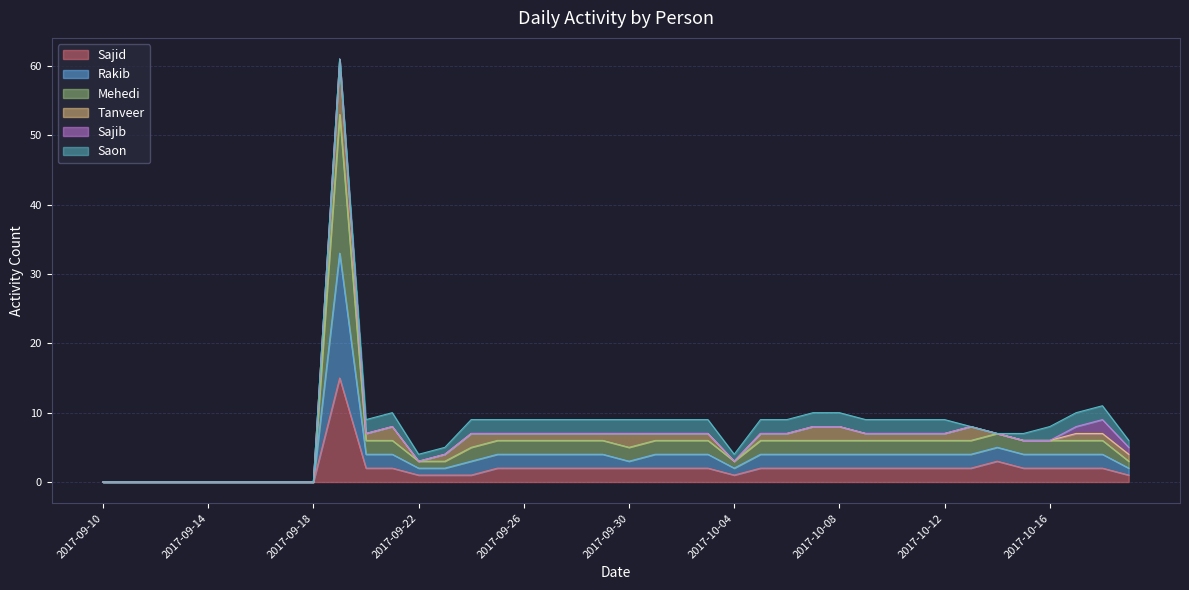

What is the value of the Mehedi point at the 38th from the left?

7